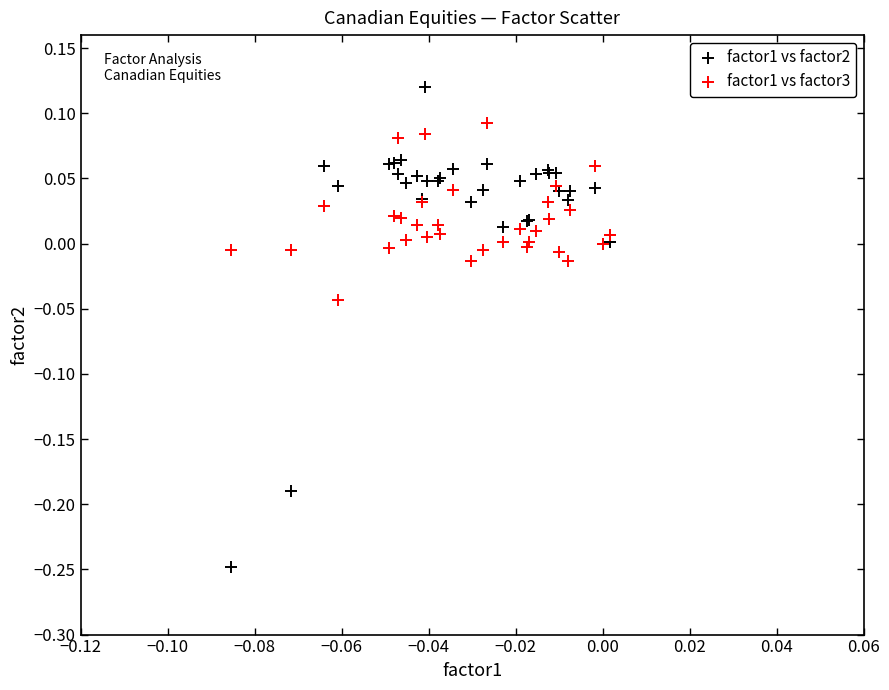

Which series has the largest Y range (max minus min)?

factor1 vs factor2